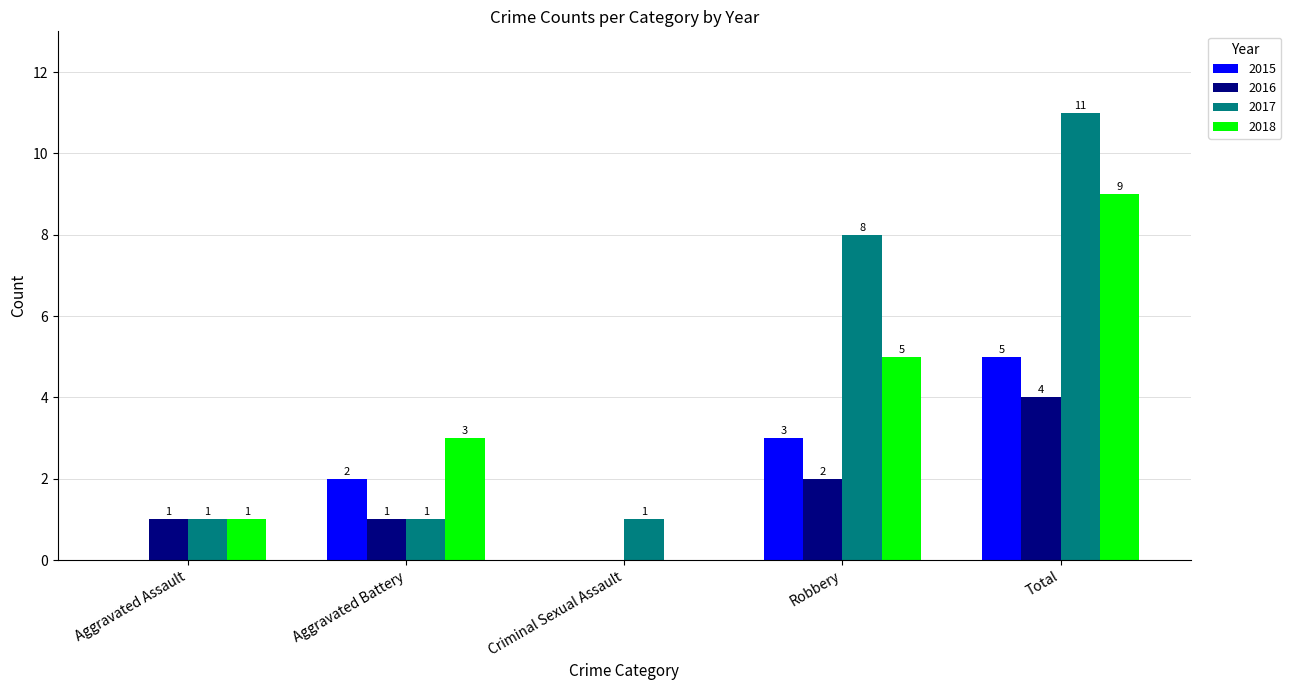

What is the greatest value displayed?

11